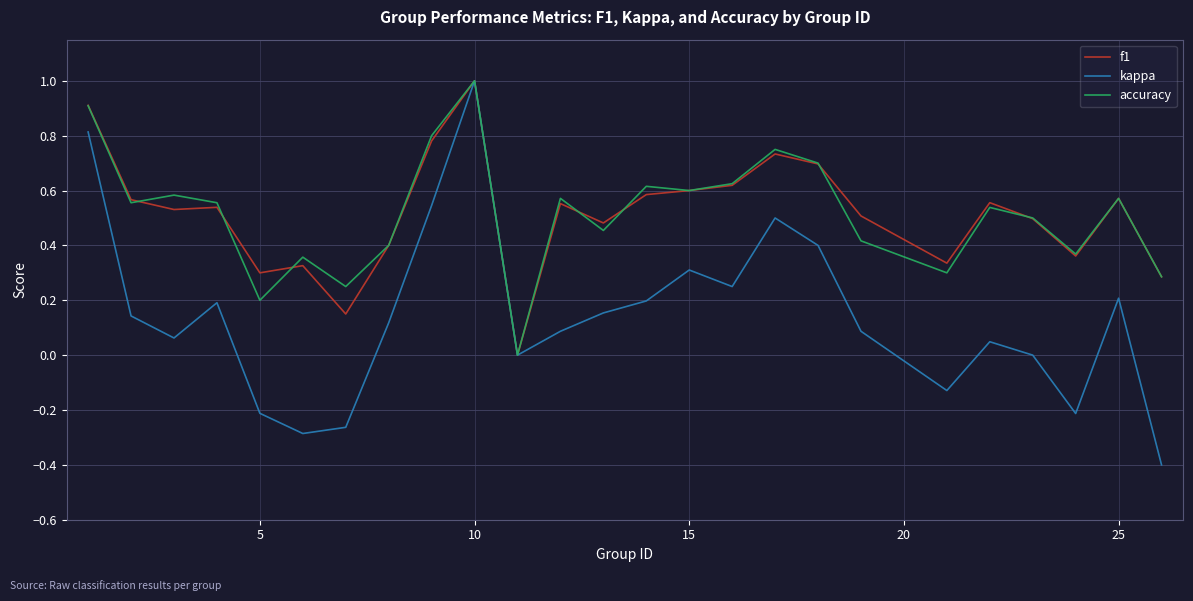

What is the sum of all f1 values?

12.9